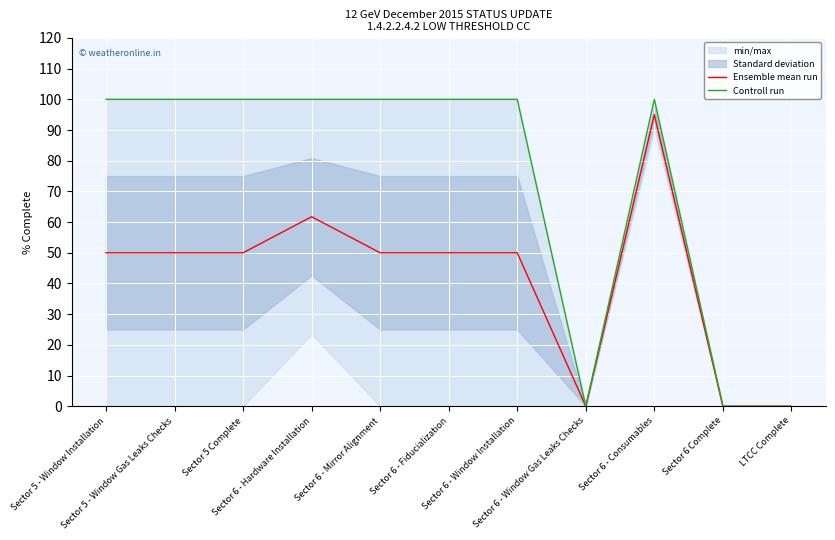

Where is the first local minimum for Controll run?

Sector 6 - Window Gas Leaks Checks